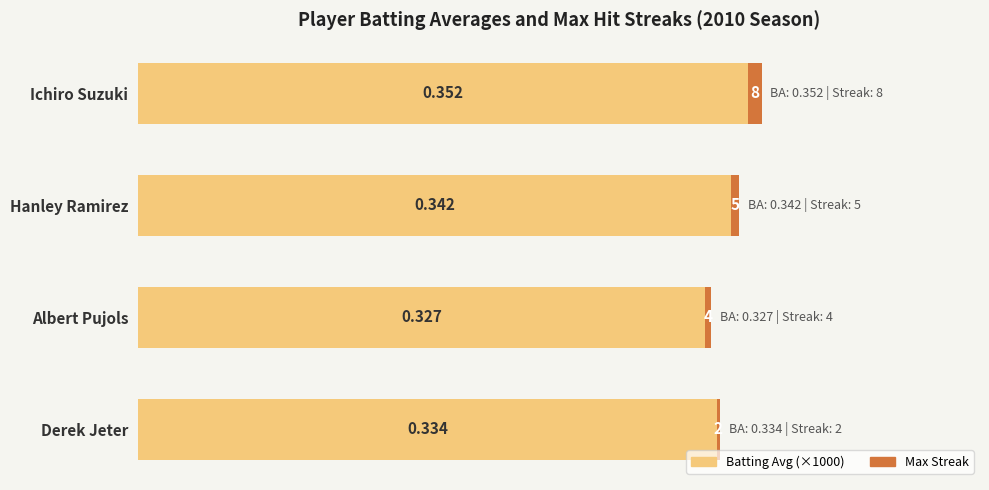

At which category is the sum across all series the highest?

Ichiro Suzuki